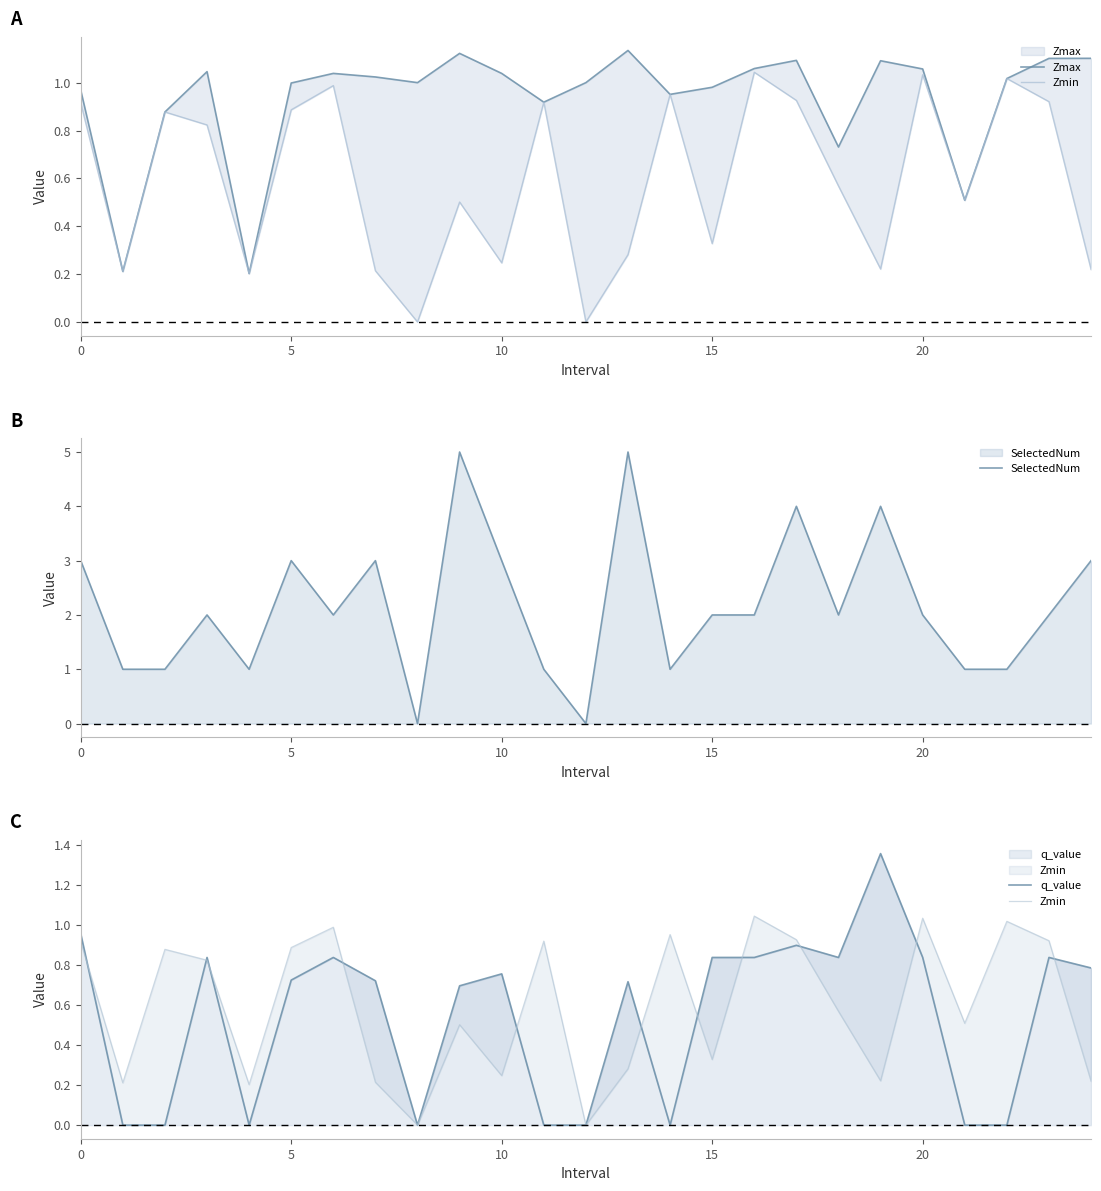

Reading left to right, extract all data points from this chart.

Zmax: 1.0	0.2	0.9	1.0	0.2	1.0	1.0	1.0	1.0	1.1	1.0	0.9	1.0	1.1	1.0	1.0	1.1	1.1	0.7	1.1	1.1	0.5	1.0	1.1	1.1
Zmin: 0.9	0.2	0.9	0.8	0.2	0.9	1.0	0.2	0.0	0.5	0.2	0.9	0.0	0.3	1.0	0.3	1.0	0.9	0.6	0.2	1.0	0.5	1.0	0.9	0.2
SelectedNum: 3.0	1.0	1.0	2.0	1.0	3.0	2.0	3.0	0.0	5.0	3.0	1.0	0.0	5.0	1.0	2.0	2.0	4.0	2.0	4.0	2.0	1.0	1.0	2.0	3.0
q_value: 1.0	-0.0	-0.0	0.8	-0.0	0.7	0.8	0.7	0.0	0.7	0.8	-0.0	0.0	0.7	-0.0	0.8	0.8	0.9	0.8	1.4	0.8	-0.0	-0.0	0.8	0.8